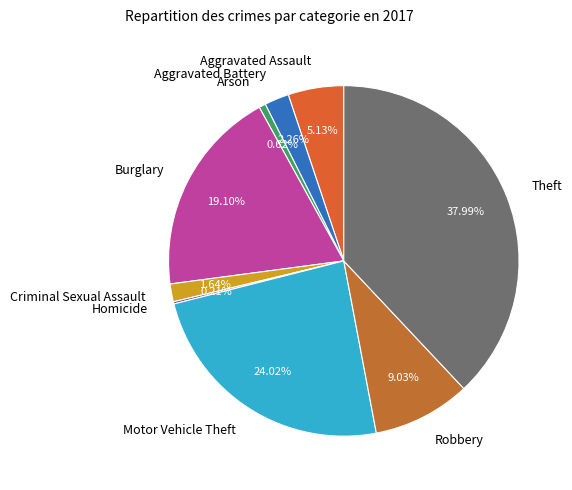

To the nearest percent, what is the difference between the Theft and Aggravated Assault slice percentages?

33%